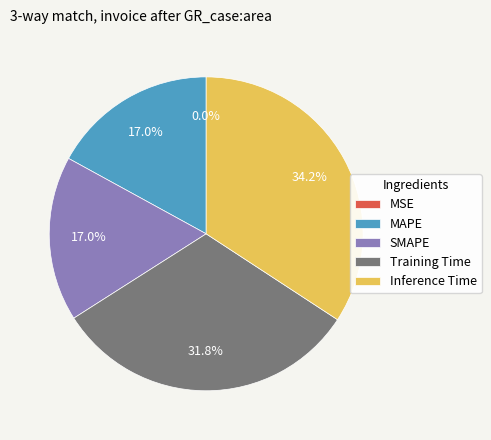

Which slice is the largest?

Inference Time